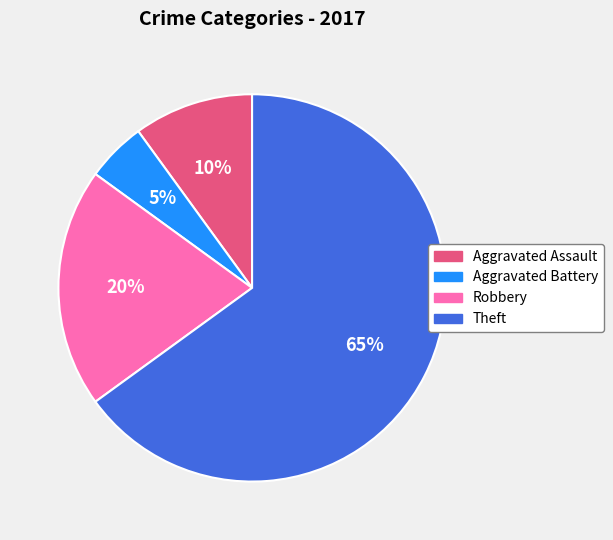

What percentage is the Aggravated Battery slice, to the nearest percent?

5%